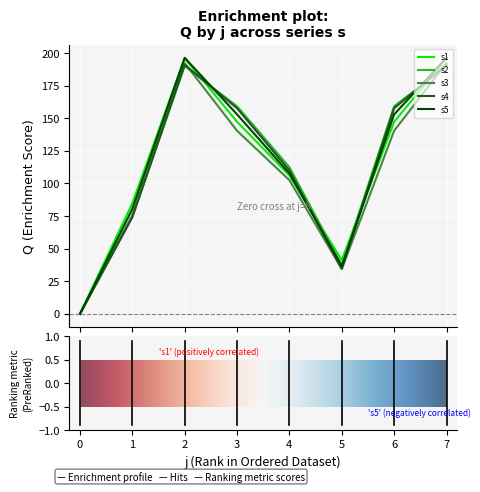

What is the maximum value shown in the chart?

196.4